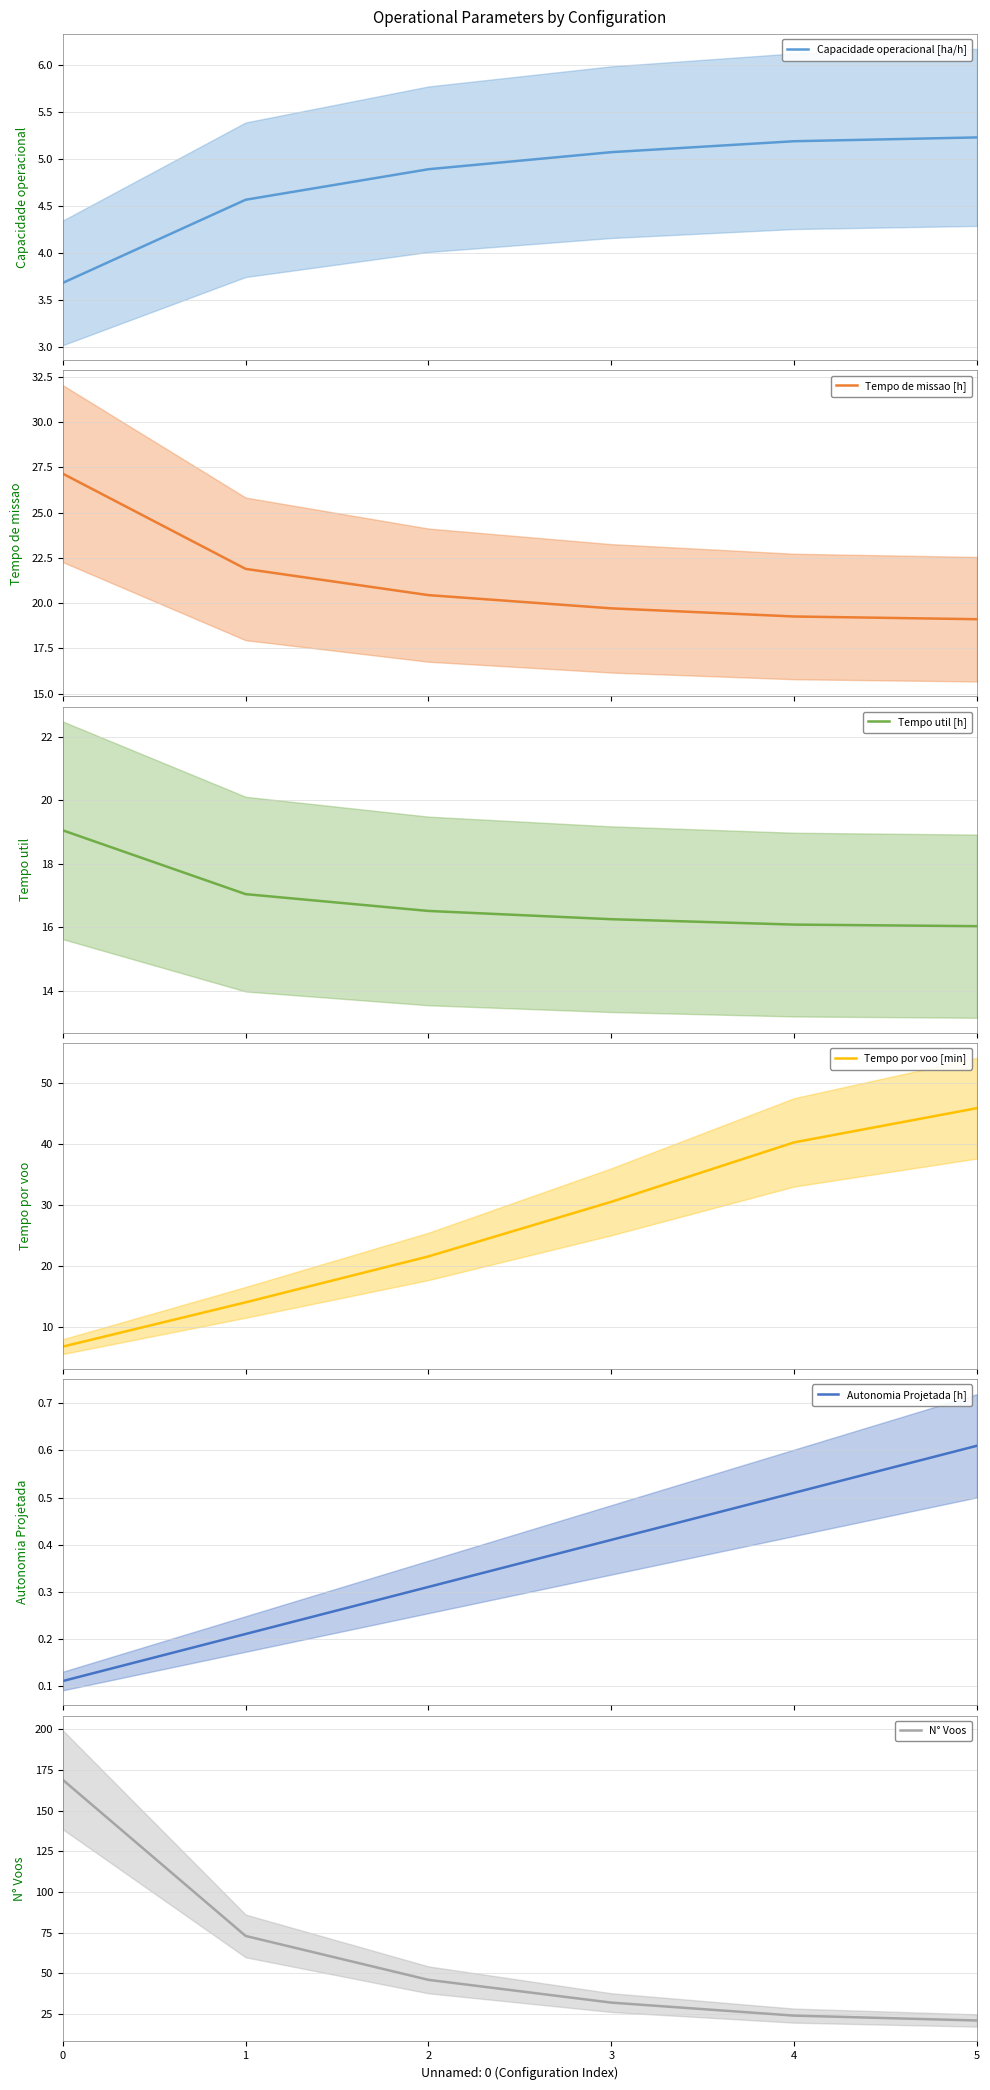

Between 2 and 4, which series saw the biggest shift?

N° Voos